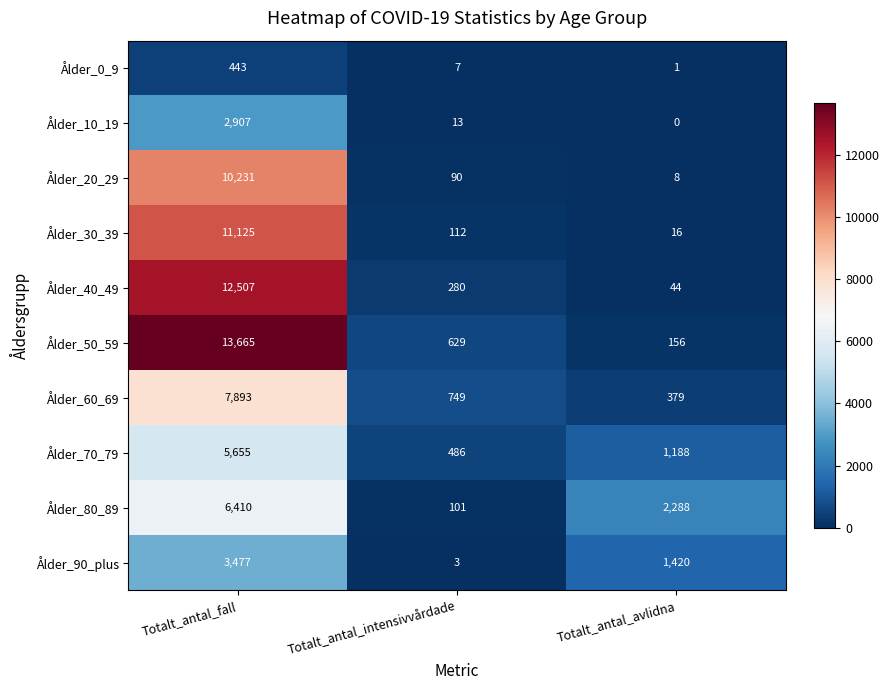

What is the difference between the second highest and minimum values in the Ålder_10_19 series?

13